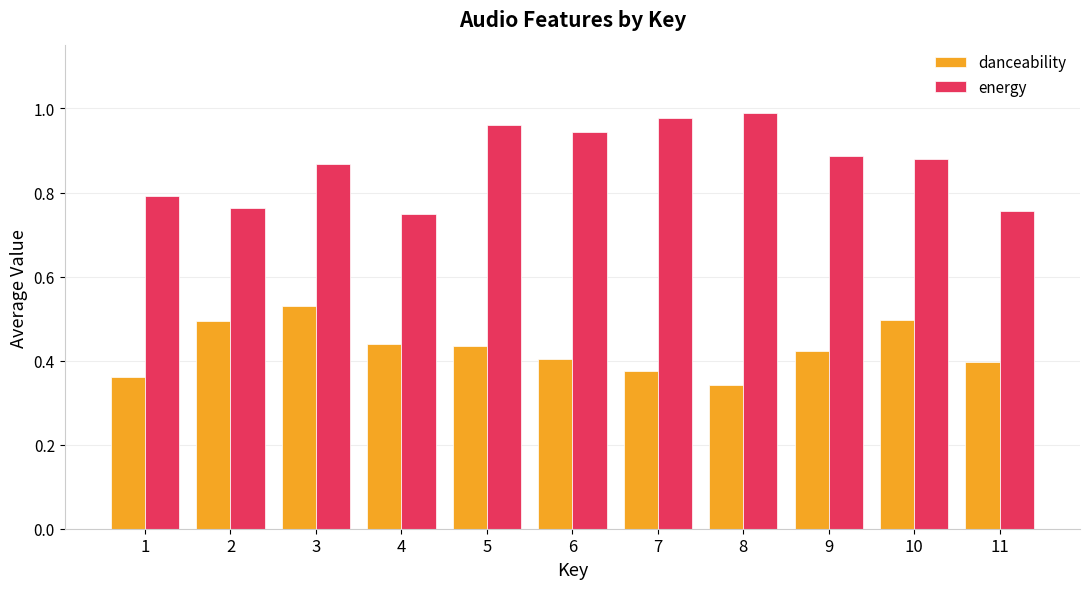

How many bars are there in each group?

2